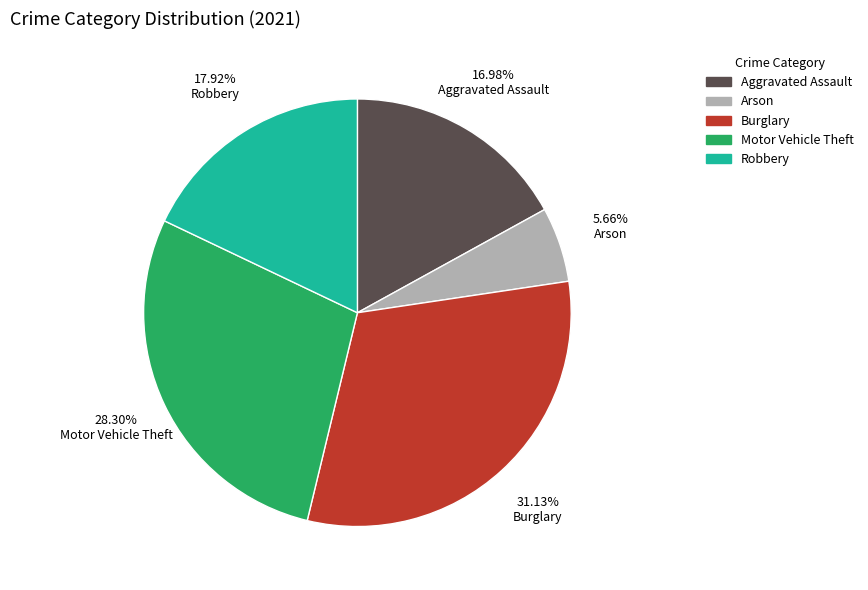

Which slice is the smallest?

Arson